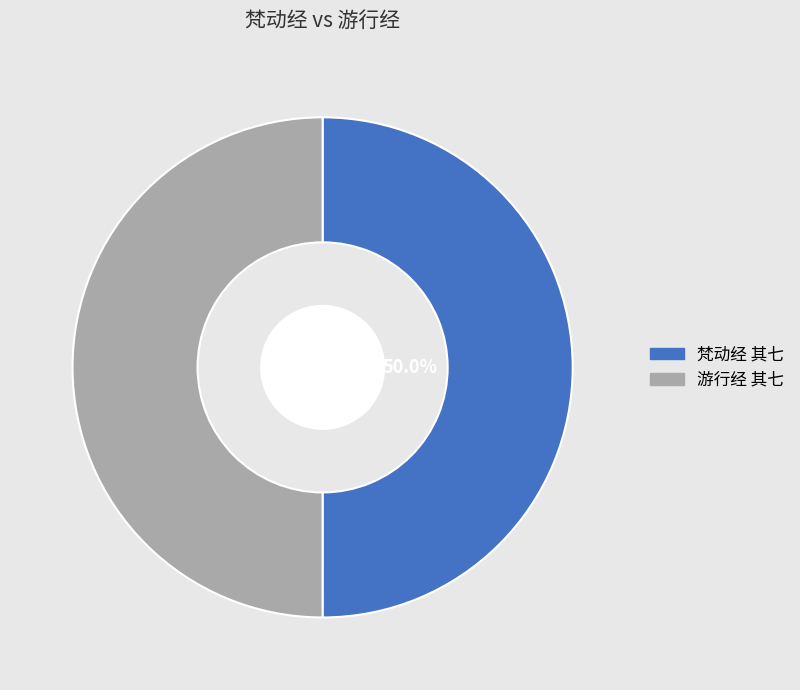

True or false: 游行经 其七 accounts for 50% of the total.

True